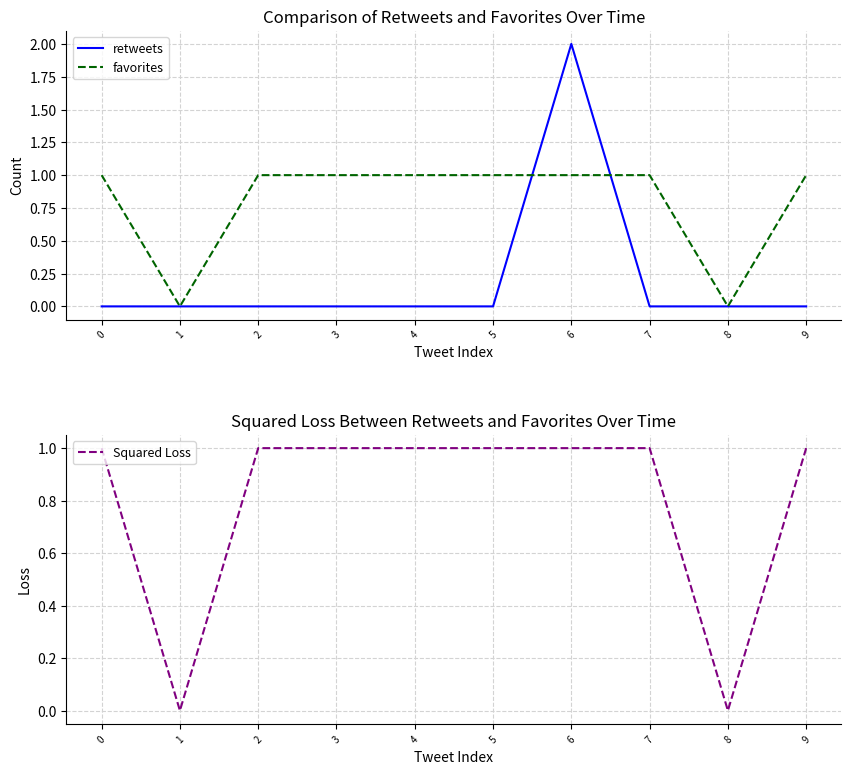

Where is favorites nearest to the value 0?

1